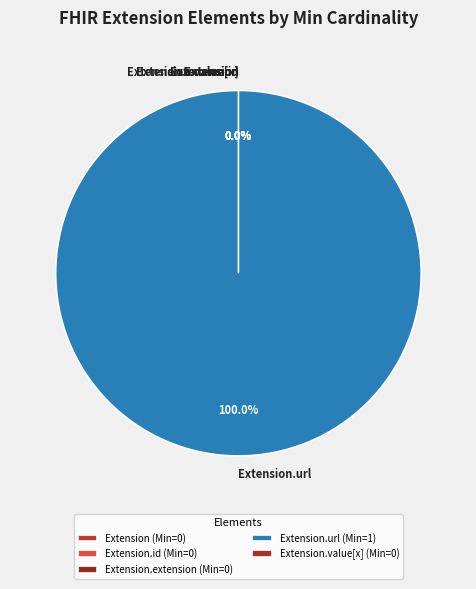

Is Extension.extension the majority of the pie?

No